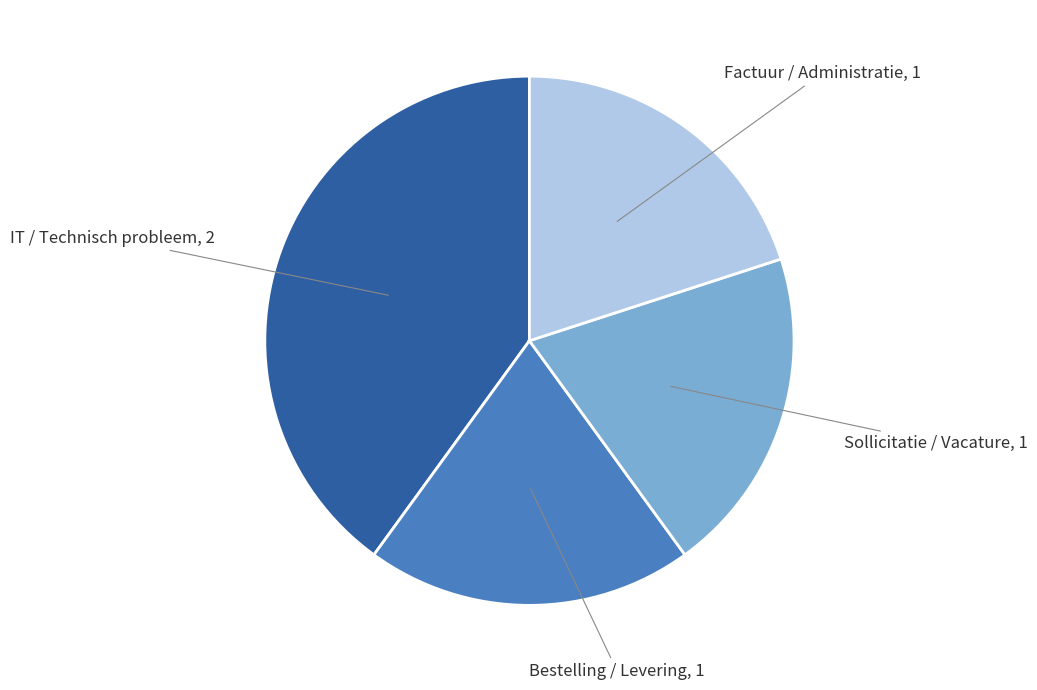

What is the largest slice in the pie chart?

IT / Technisch probleem